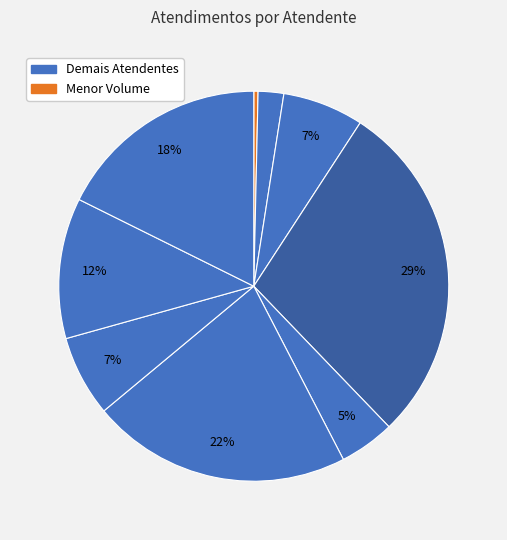

How many segments does this pie chart have?

9